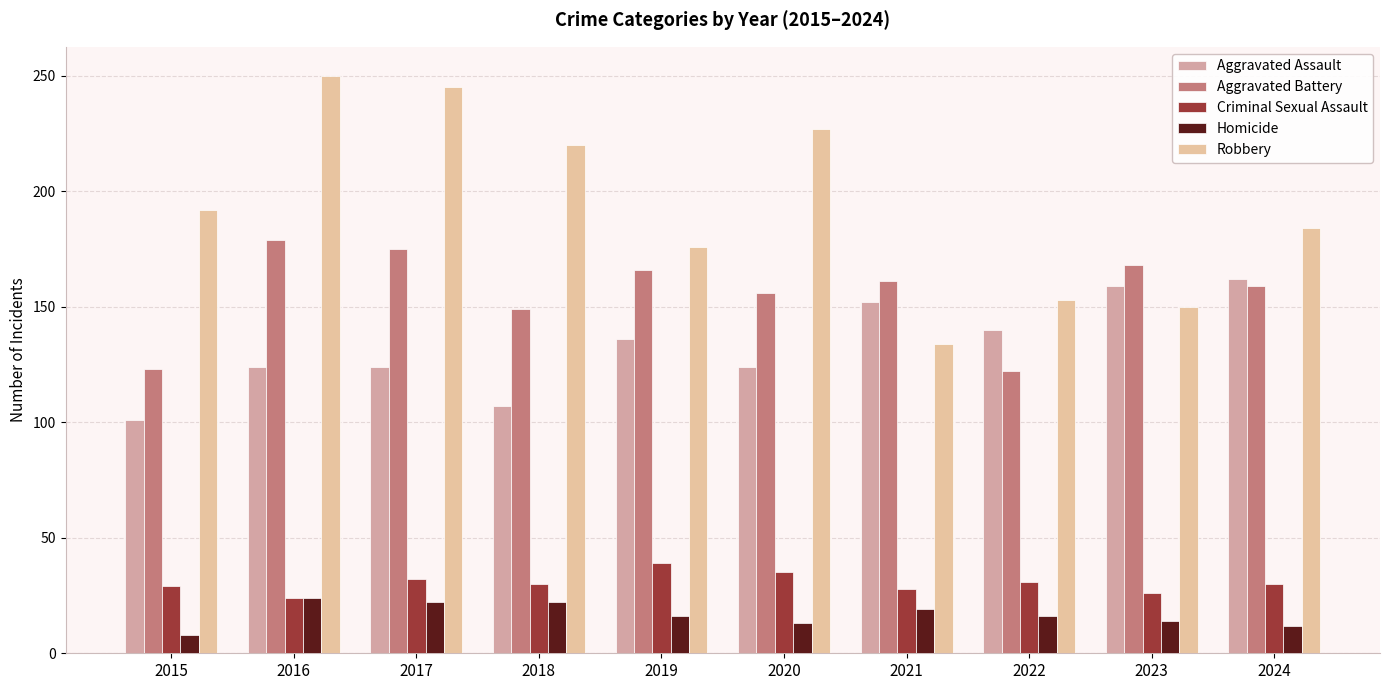

What is the value of the Criminal Sexual Assault bar at the 9th from the left?

26